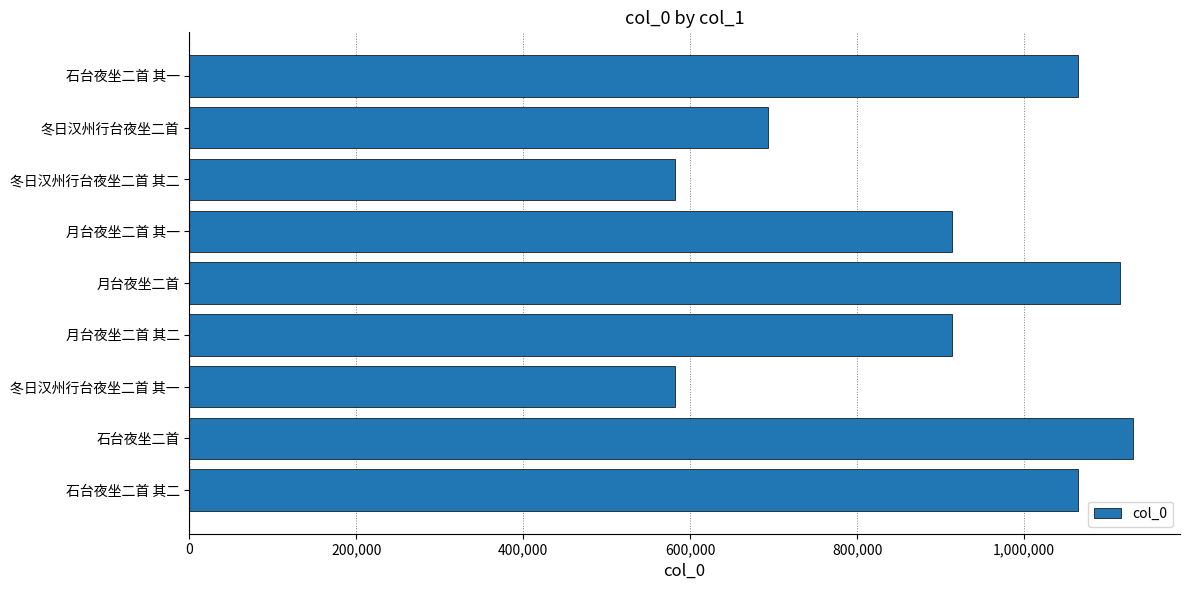

True or false: the data shows 422099 at 月台夜坐二首.

False